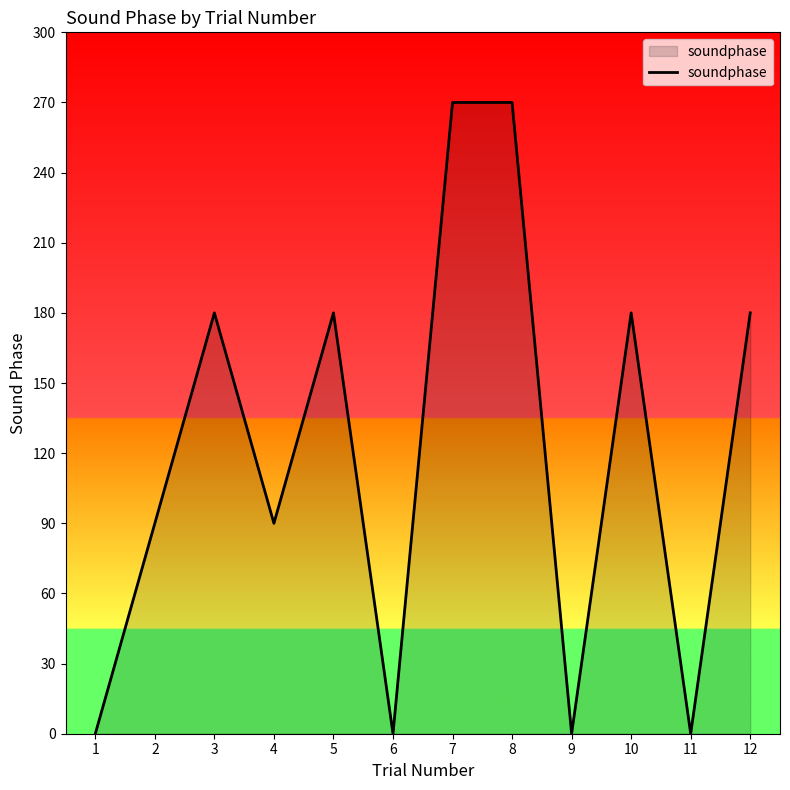

Is it true that the value at 2 is 51?

False